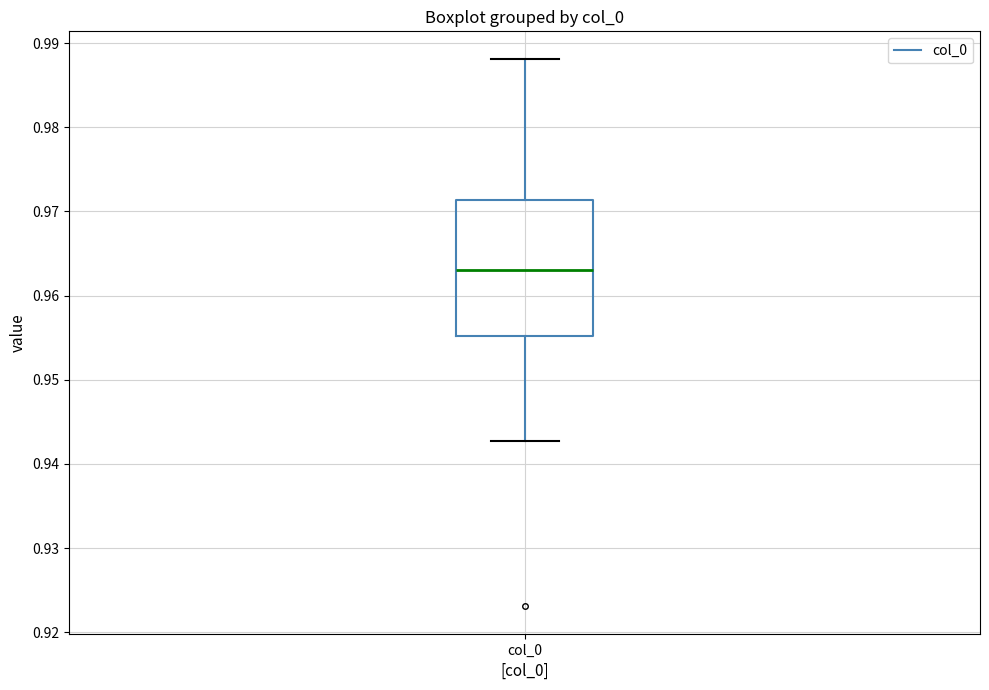

Where does the median line of the box for col_0 sit on the y-axis? The values are not printed on the chart, so give them approximately, as read against the axis.

0.963